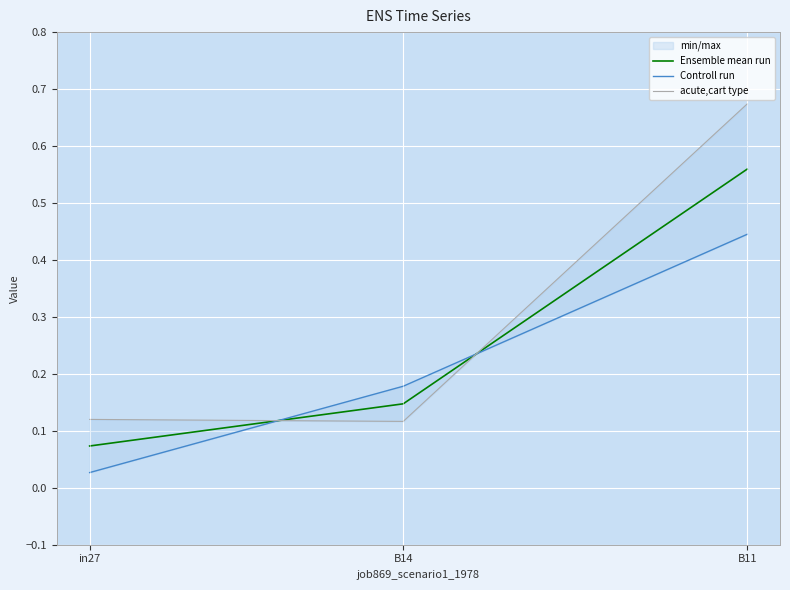

Rank the categories by Ensemble mean run value from highest to lowest.

B11, B14, in27